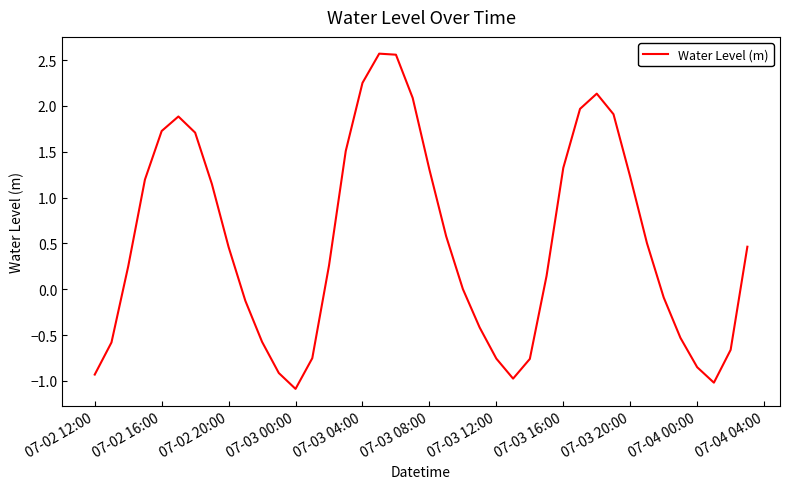

What is the difference between the maximum and minimum values?

3.7